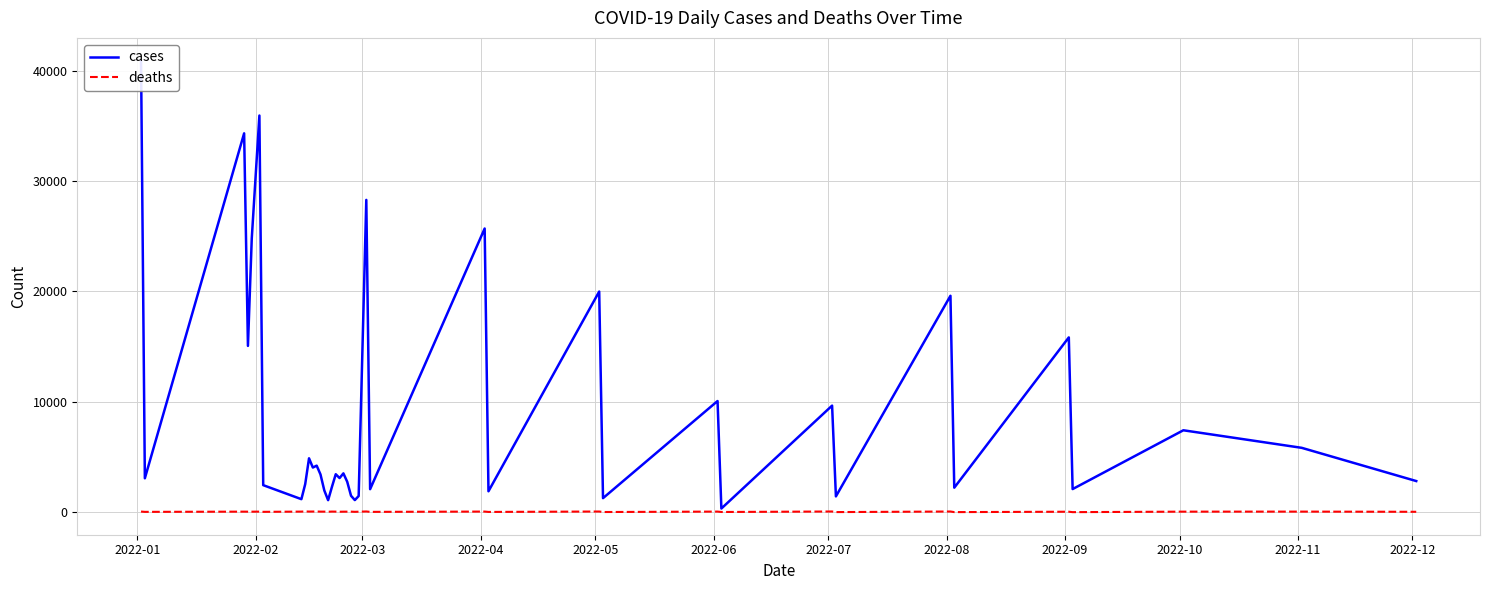

True or false: cases has more than 1 points higher than both neighbors.

True